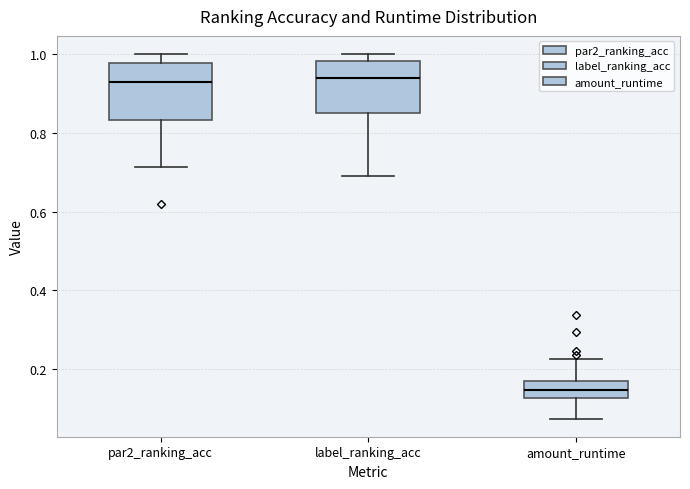

Reading left to right, read every box against the y-axis: the position of its median line, the range the box covers, and the ends of its whiskers. The values are not printed on the chart, so give them approximately, as read against the axis.

par2_ranking_acc: median 0.92, box 0.84 to 0.98, whiskers 0.72 to 1.00
label_ranking_acc: median 0.94, box 0.86 to 0.98, whiskers 0.70 to 1.00
amount_runtime: median 0.14, box 0.12 to 0.16, whiskers 0.08 to 0.22